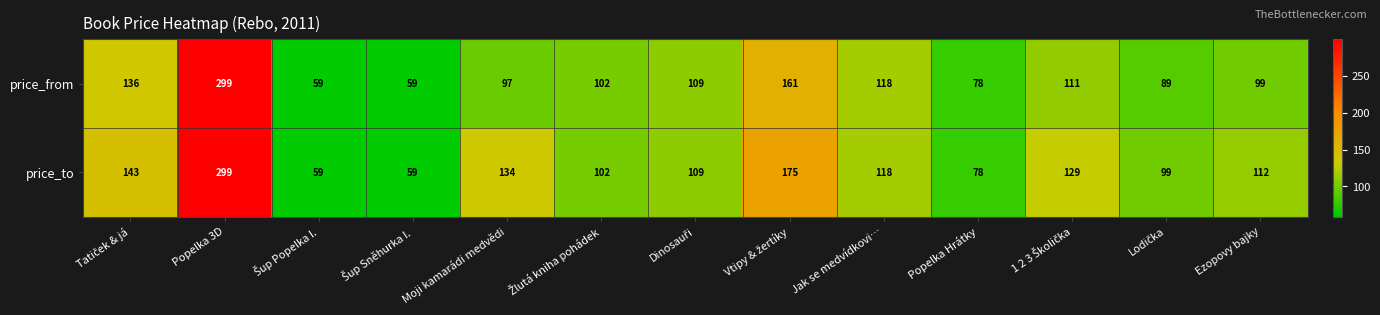

Rank the series by their average value, from highest to lowest.

price_to, price_from